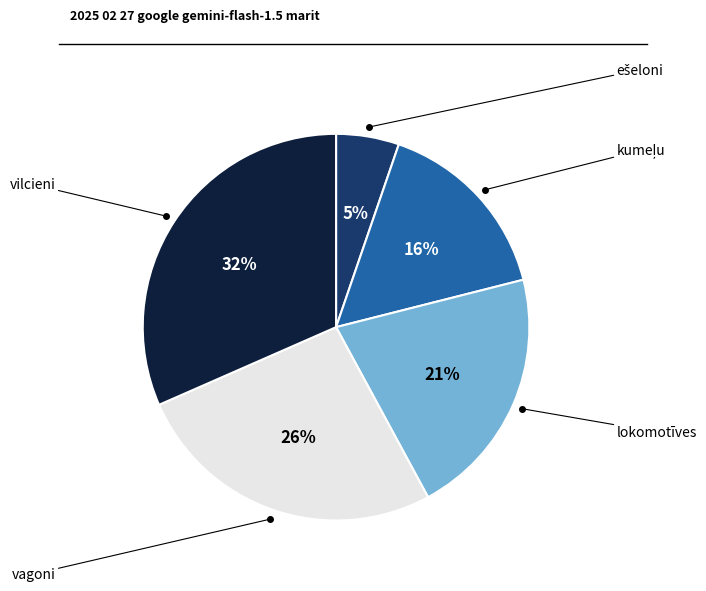

To the nearest percent, what is the combined percentage of lokomotīves and kumeļu?

37%